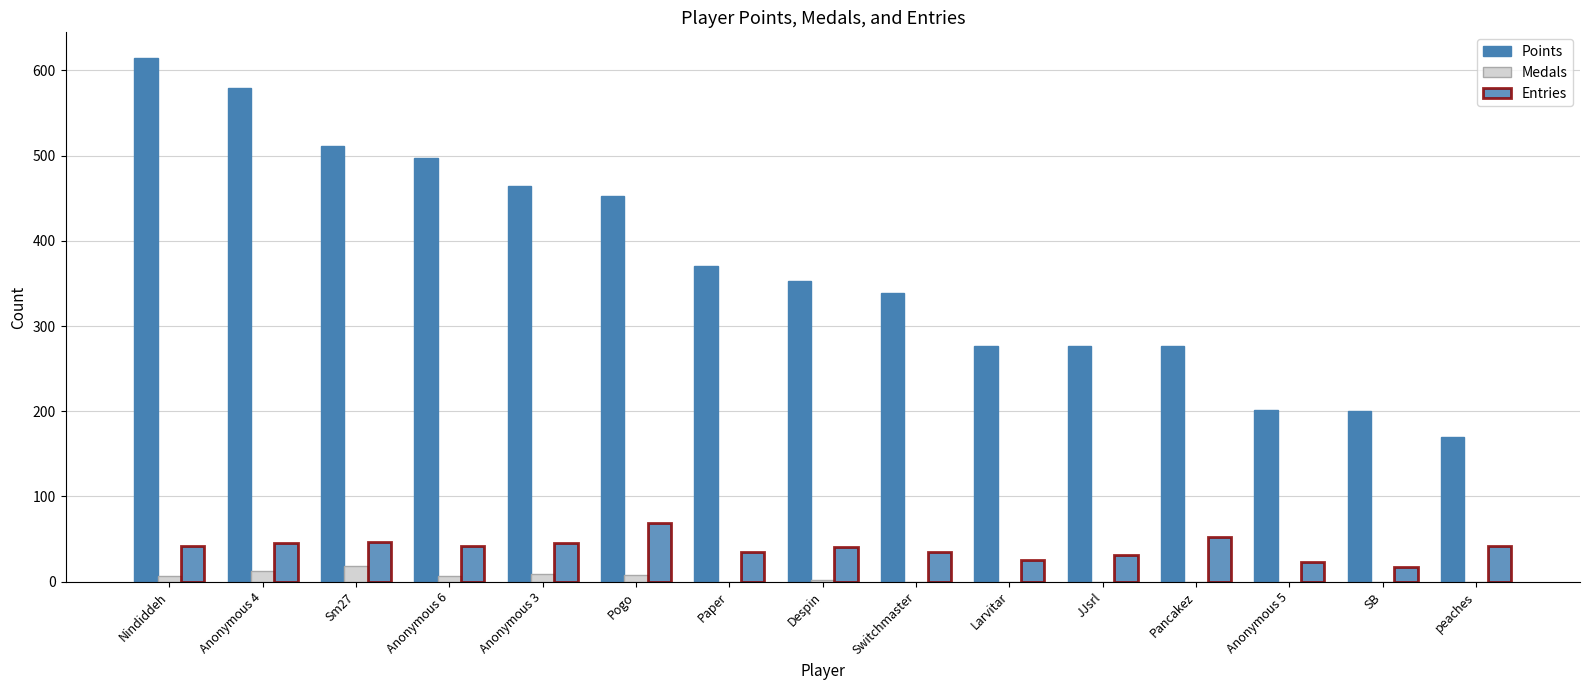

Reading right to left, extract all data points from this chart.

Points: 170	200	202	277	277	277	339	353	370	453	464	497	511	579	614
Medals: 0	0	0	0	0	0	0	2	0	8	9	7	19	12	7
Entries: 42	17	23	52	31	26	35	41	35	69	45	42	47	45	42